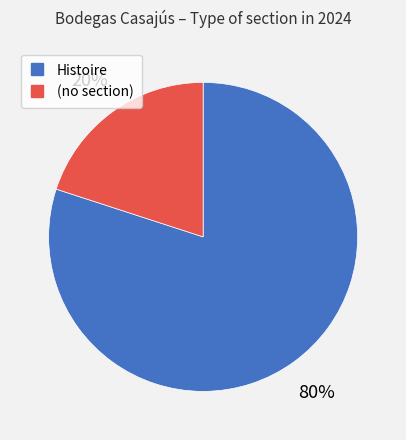

Is there any slice that represents more than half of the pie?

Yes